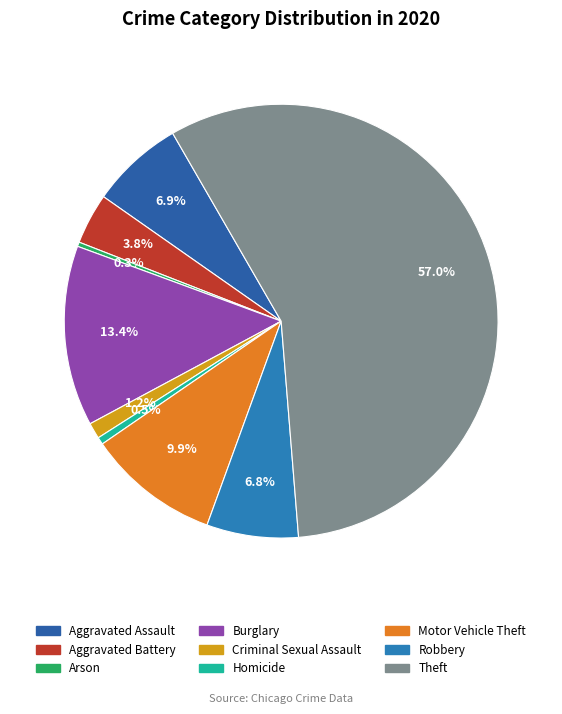

Is there any slice that represents more than half of the pie?

Yes